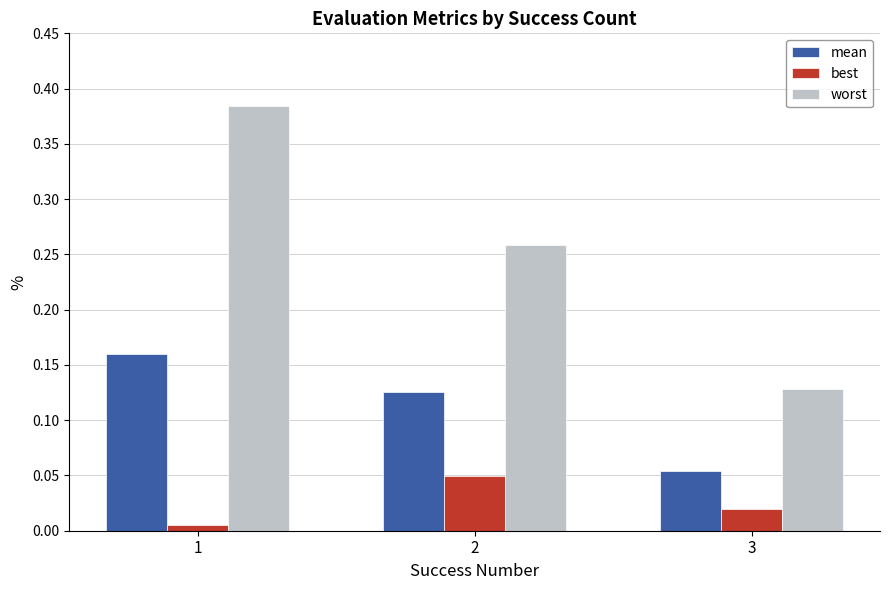

Count the best values in the range 0 to 1.

3